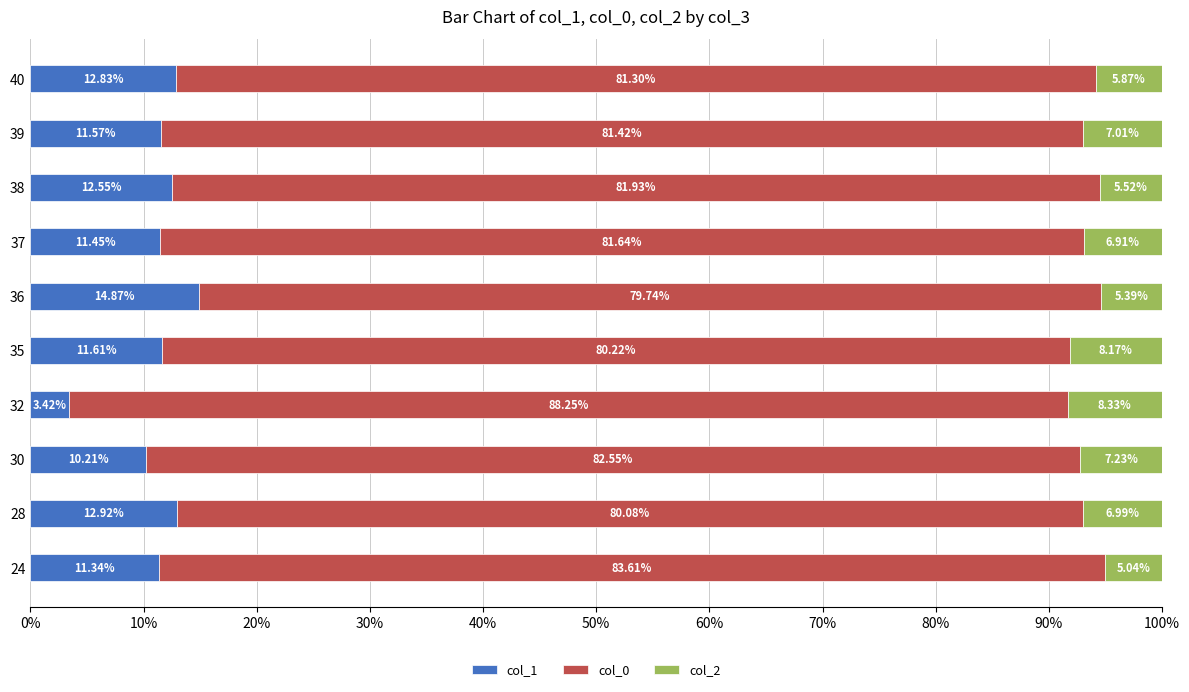

What is the difference between the second highest and second lowest values in the col_1 series?

2.7